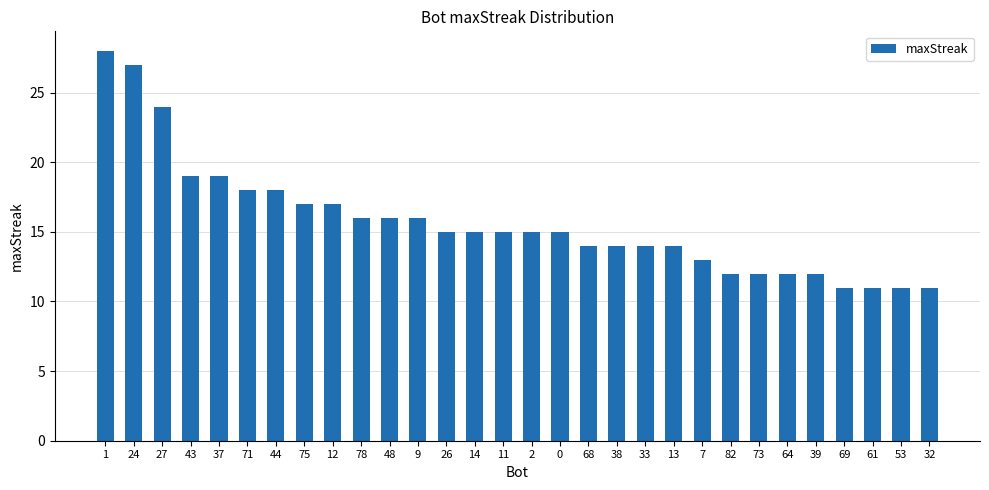

Between 48 and 43, which is larger?

43